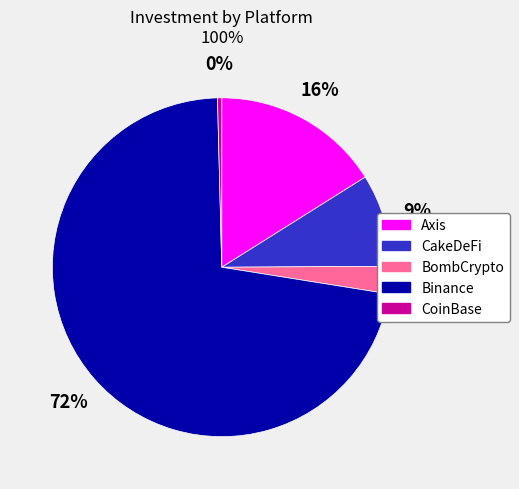

How many segments does this pie chart have?

5